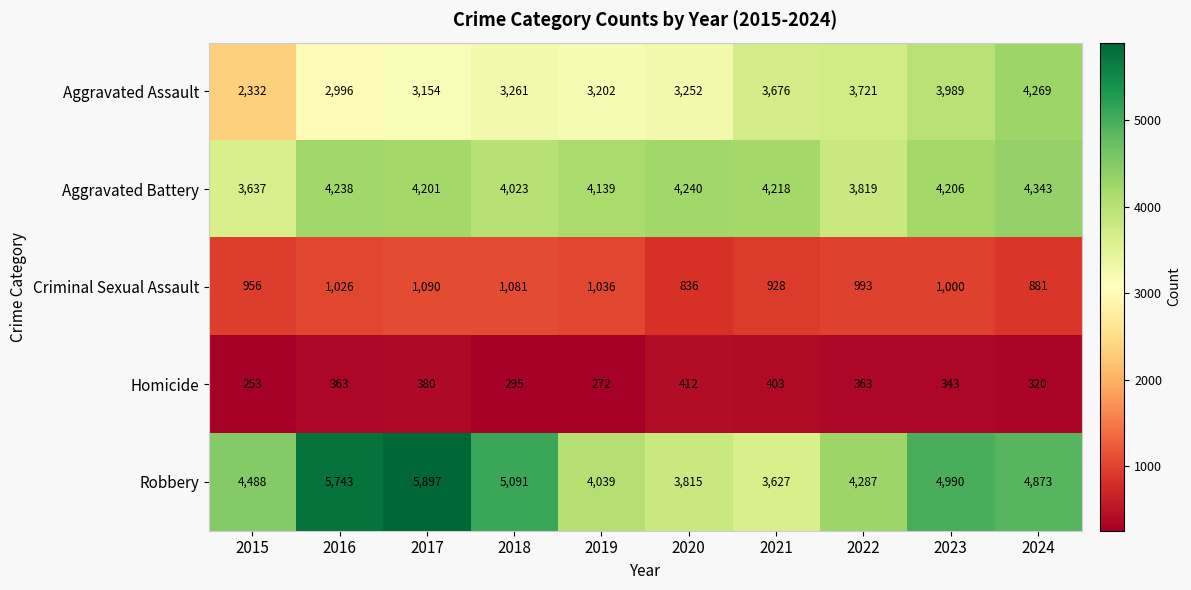

At which label does Criminal Sexual Assault reach its peak?

2017